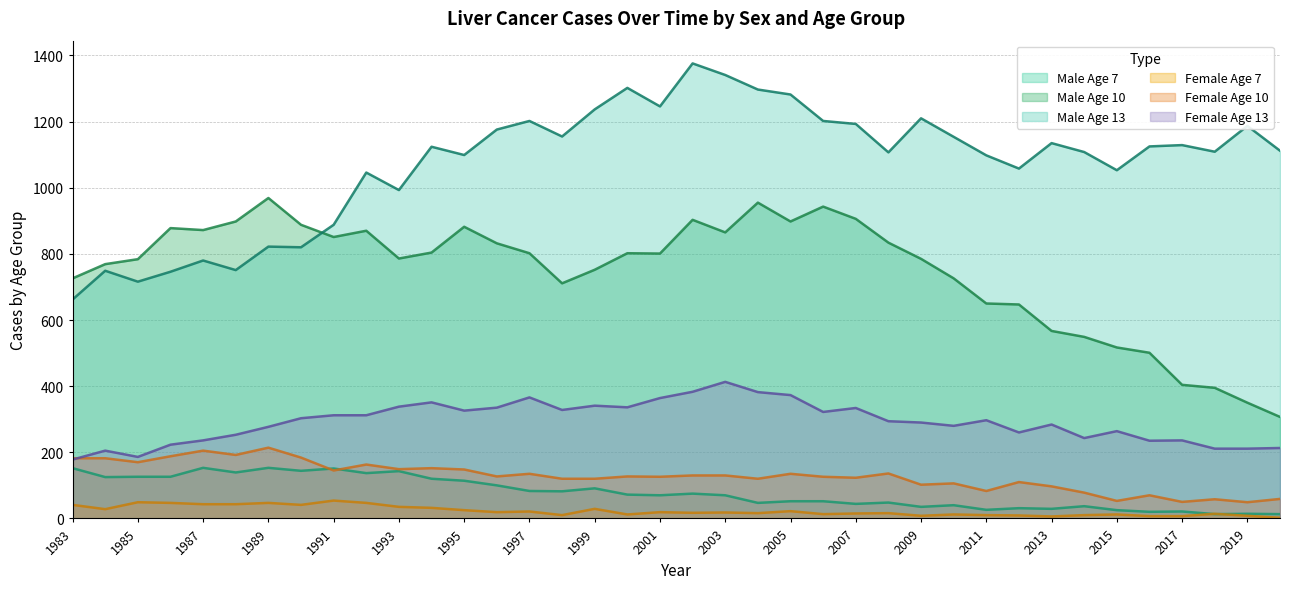

The value of Male Age 10 at 2007 is 259. True or false?

False